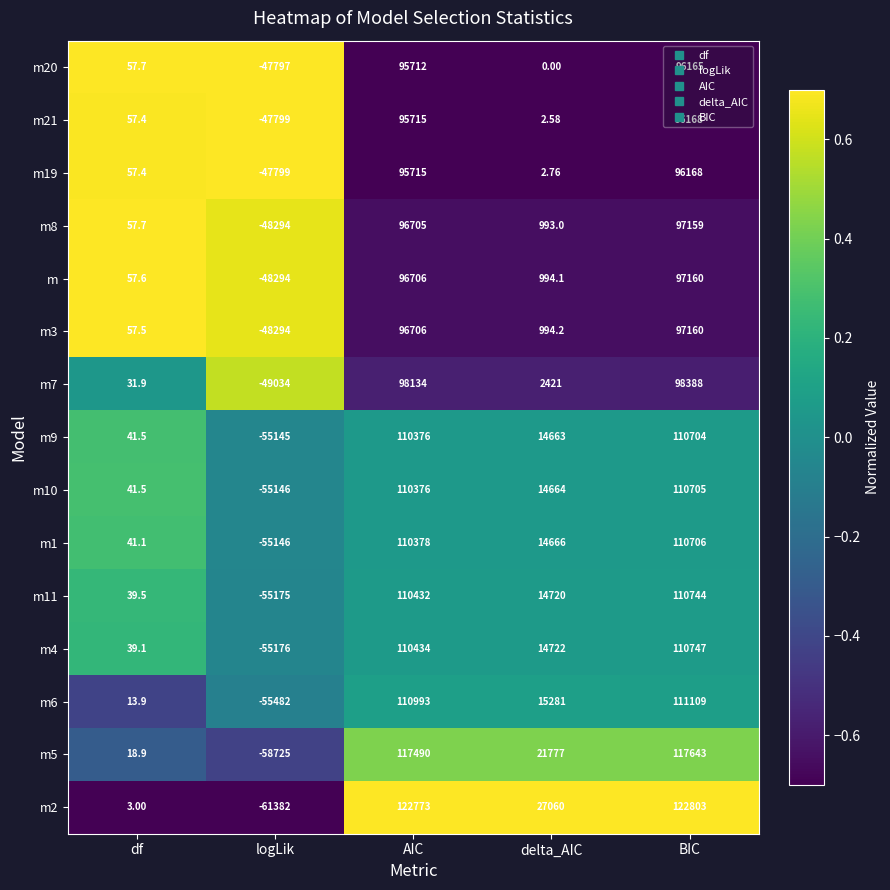

Rank the categories by m9 value from lowest to highest.

logLik, df, delta_AIC, AIC, BIC